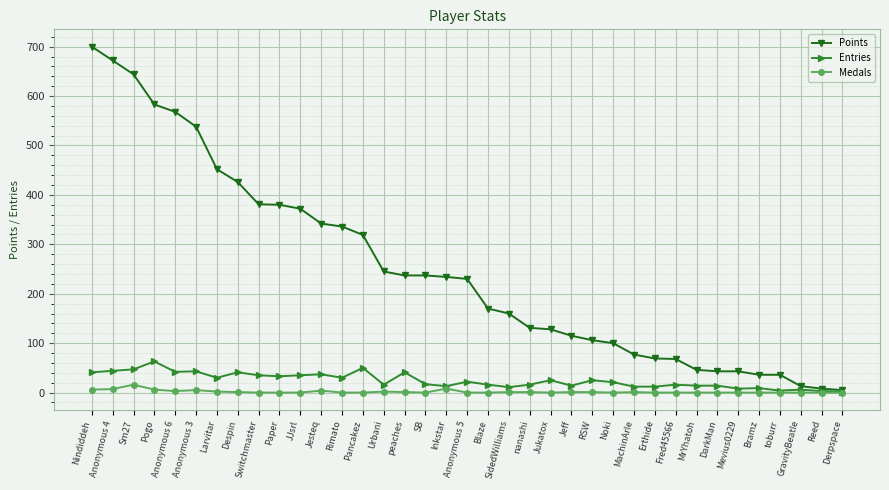

Is it true that Medals equals 0 at Fred45566?

True